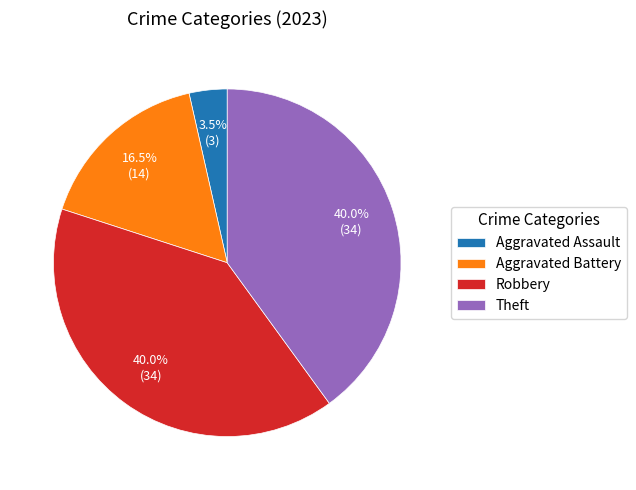

What percentage is NOT represented by Aggravated Battery?

83.5%